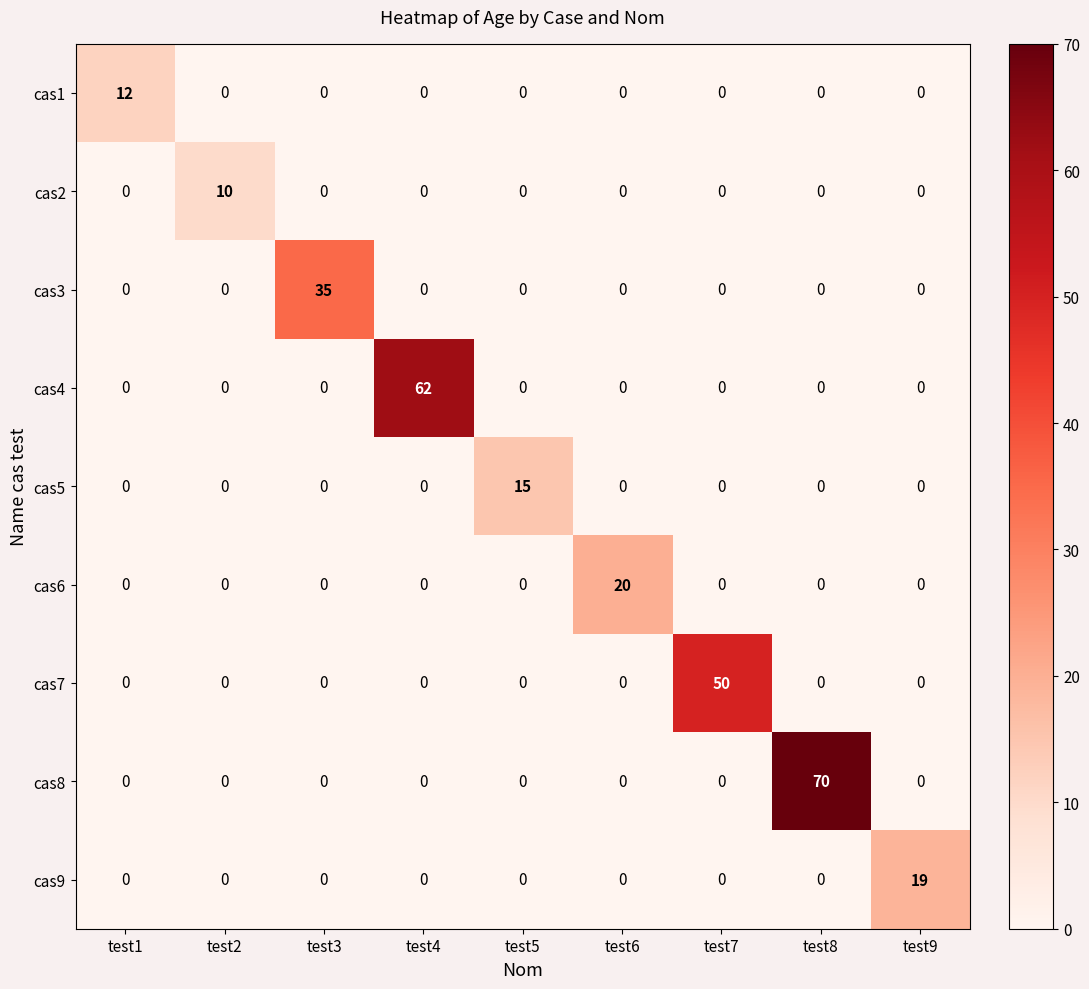

Count the cas2 values in the range 0 to 1.

8